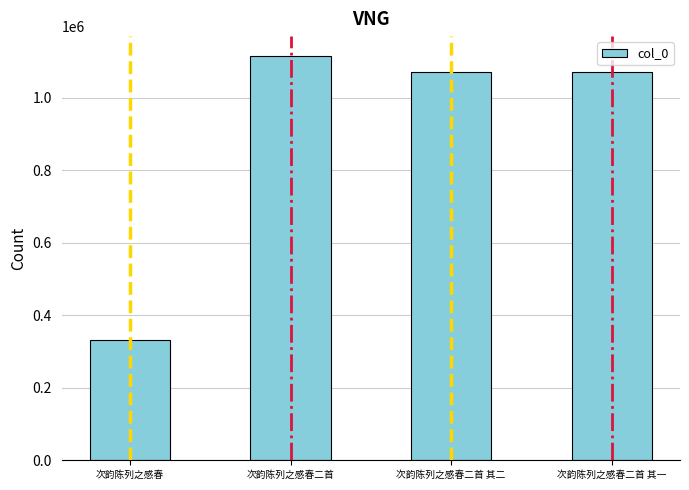

Between 次韵陈列之感春 and 次韵陈列之感春二首 其一, which is larger?

次韵陈列之感春二首 其一